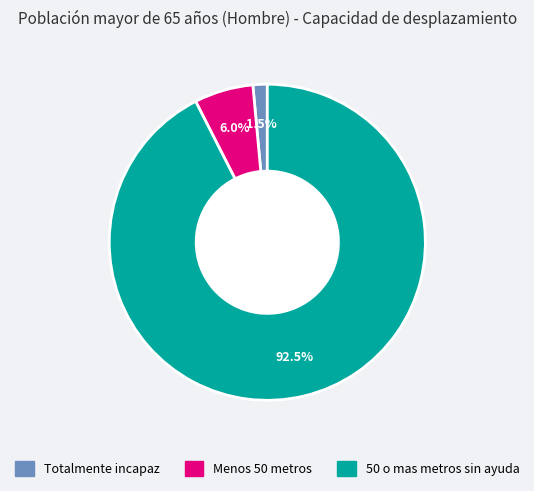

To the nearest percent, what is the average slice percentage?

33%